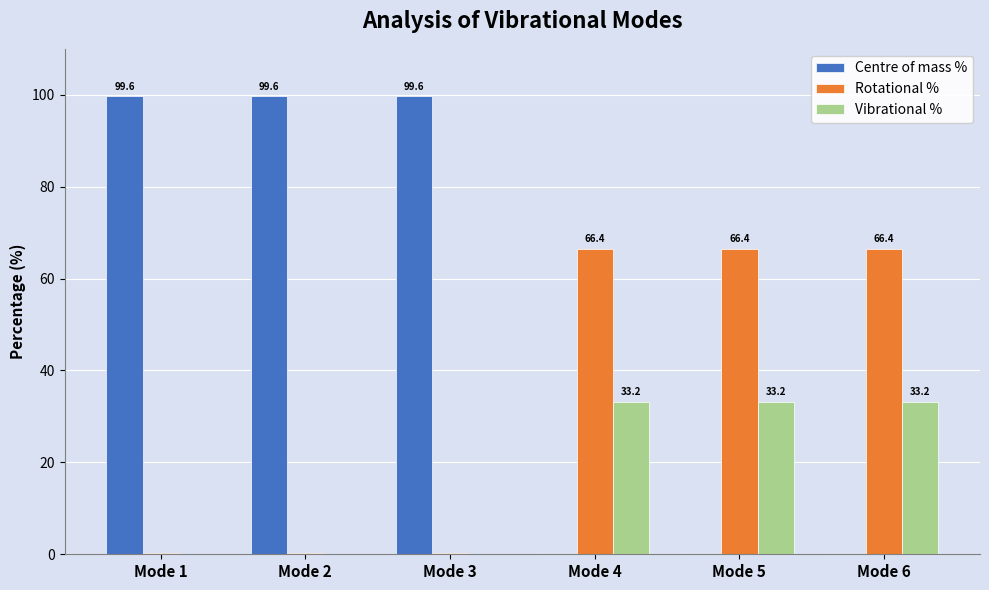

Where does the Rotational % series first go above 66?

Mode 4